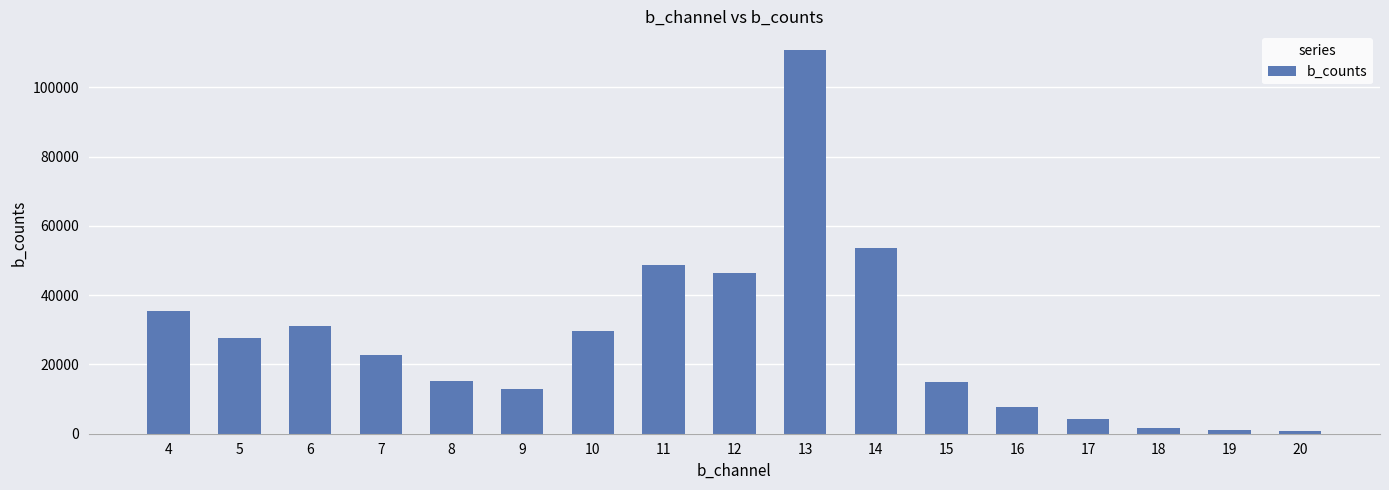

What is the difference between the maximum and minimum values?

109710